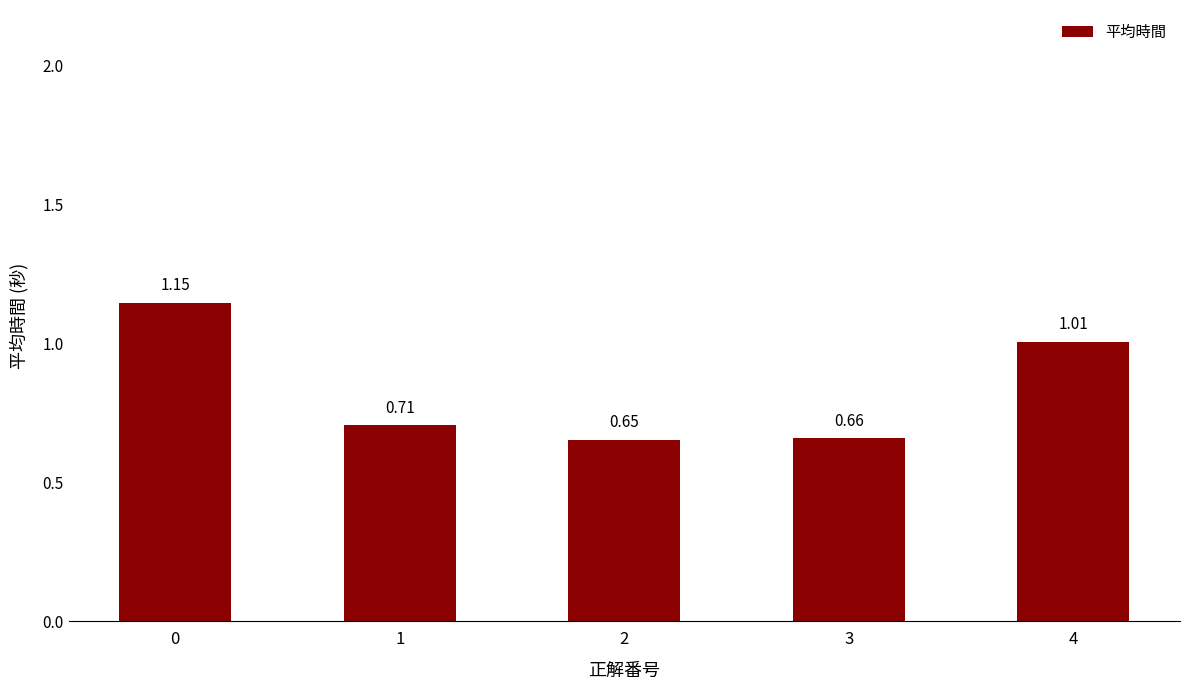

Which label corresponds to the smallest value in the chart?

2